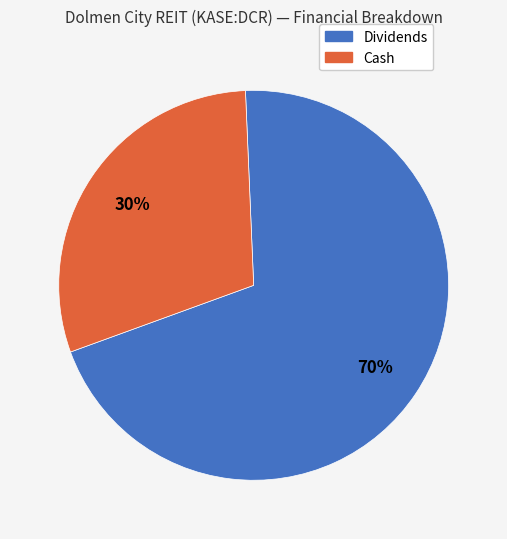

Is there any slice that represents more than half of the pie?

Yes